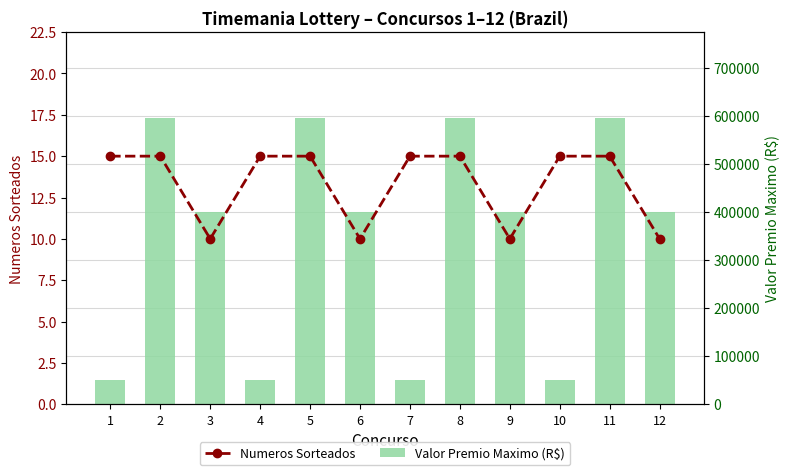

Where is Valor Premio Maximo (R$) nearest to the value 323044?

3